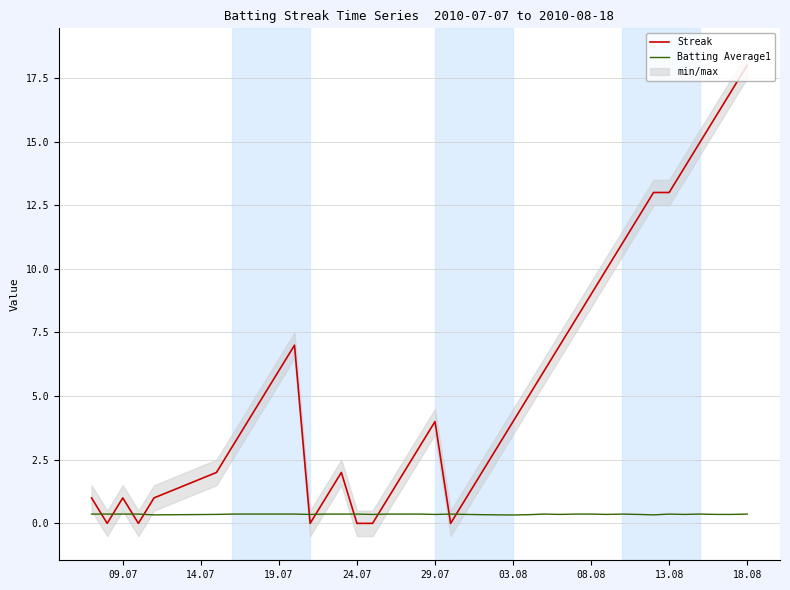

At which label does Streak reach its peak?

18.08